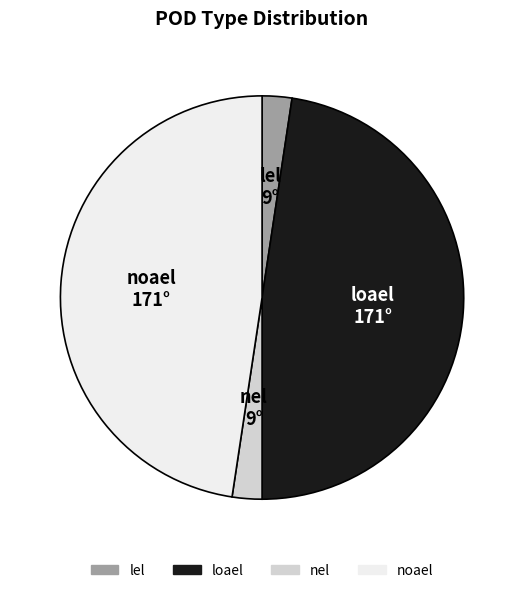

Is it true that nel is 2% of the pie?

True